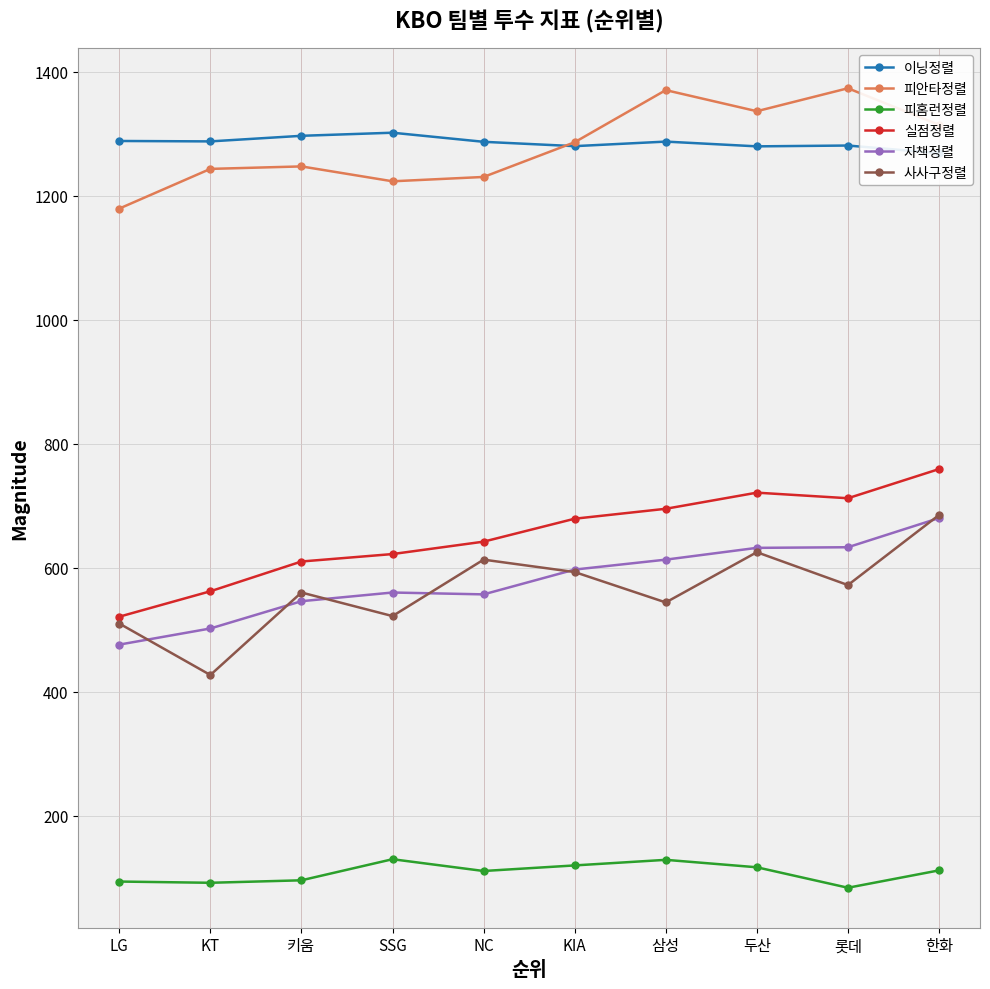

What position from the left is 롯데?

9